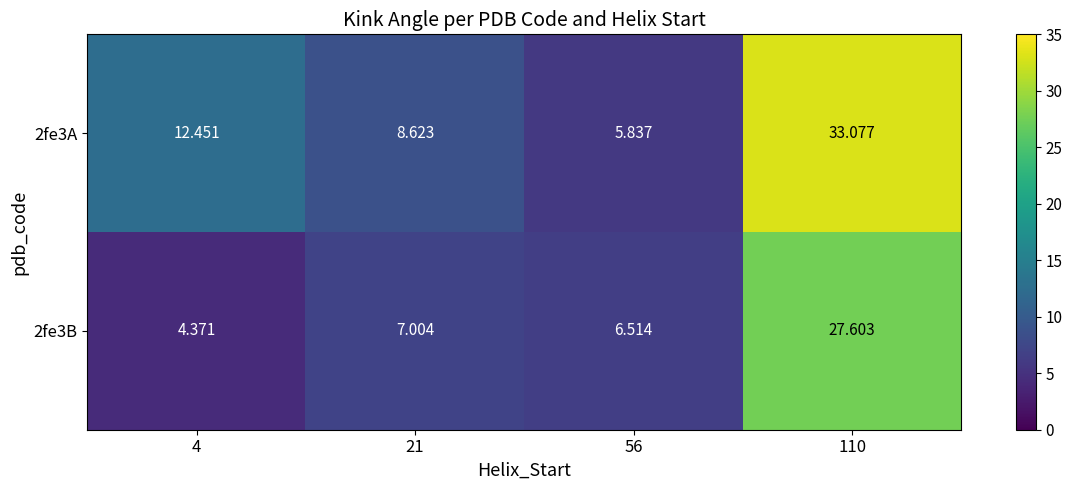

Is the value of 2fe3B at 21 greater than the value of 2fe3A at 4?

No